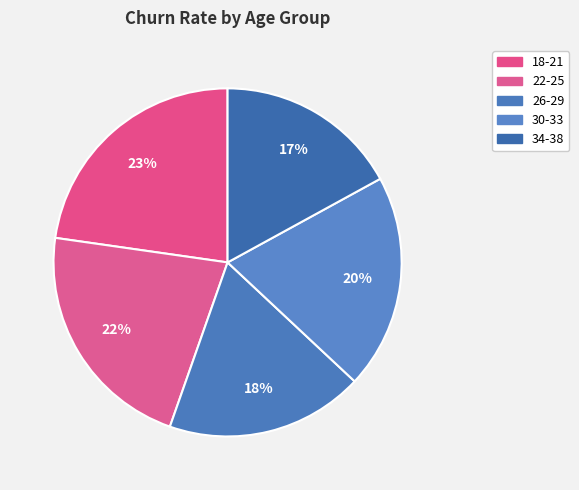

Is it true that 18-21 is 12% of the pie?

False